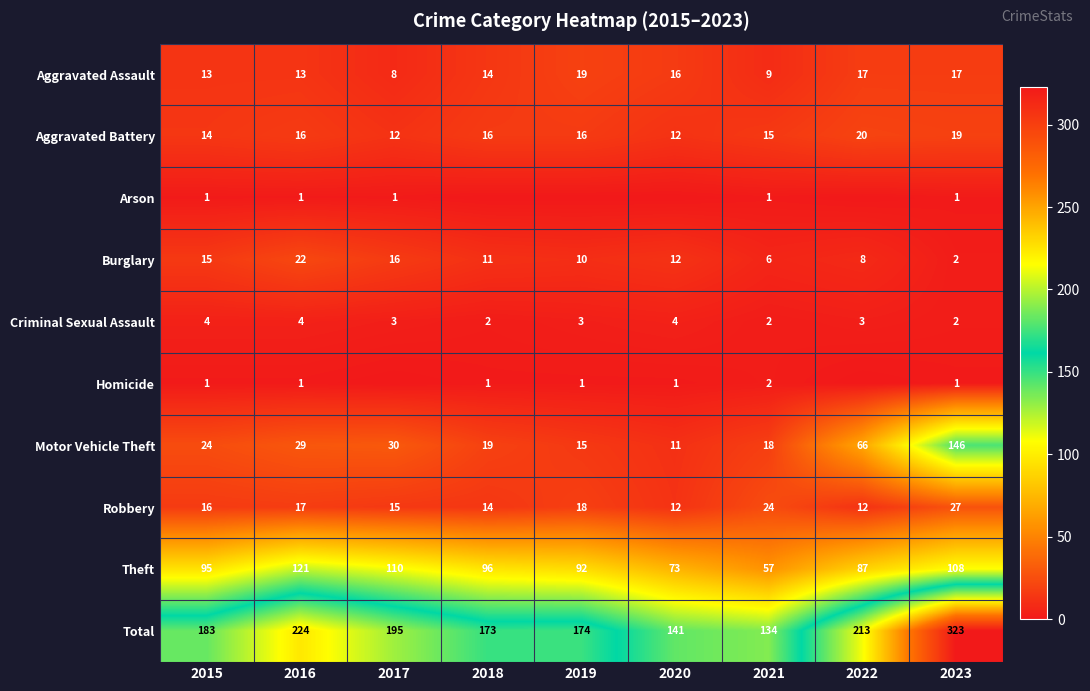

What is the difference between the second highest and second lowest values in the Aggravated Battery series?

7